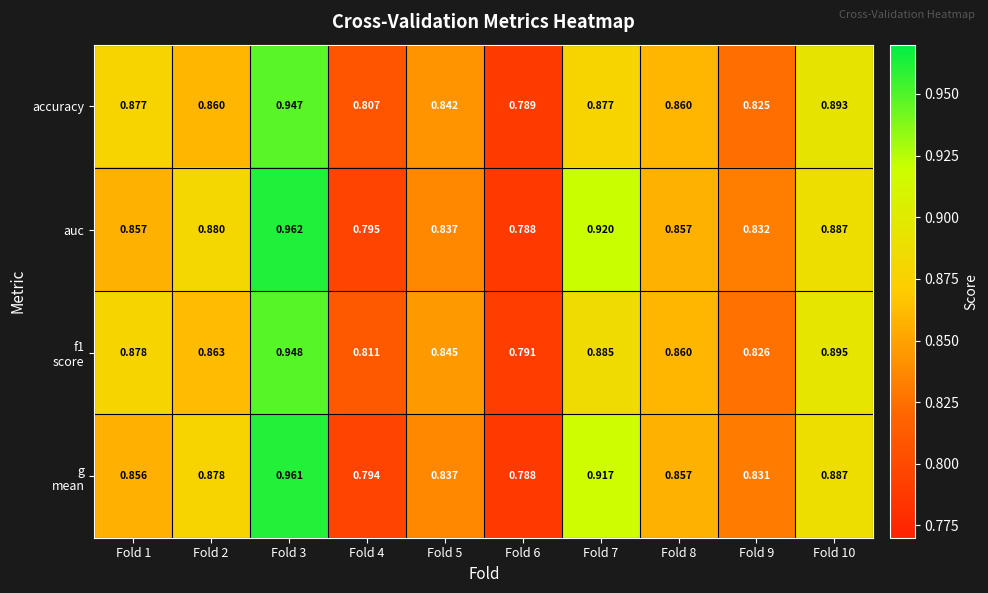

Between Fold 2 and Fold 4, which series saw the biggest shift?

auc